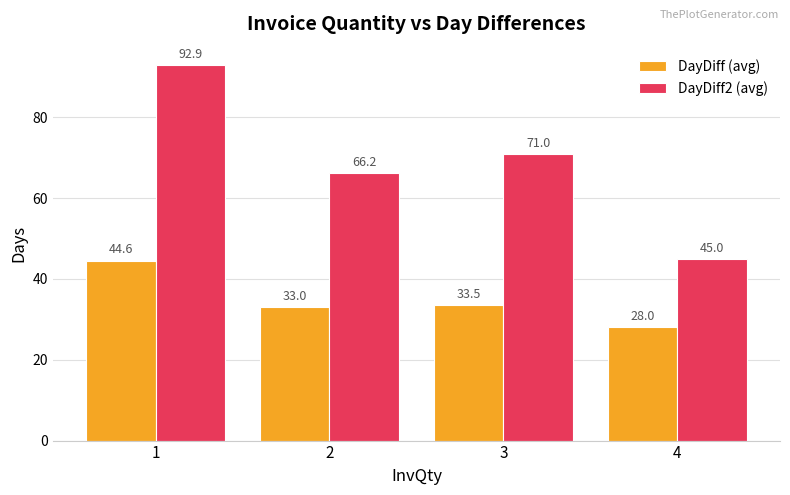

List the series in order of their peak value, highest first.

DayDiff2 (avg), DayDiff (avg)